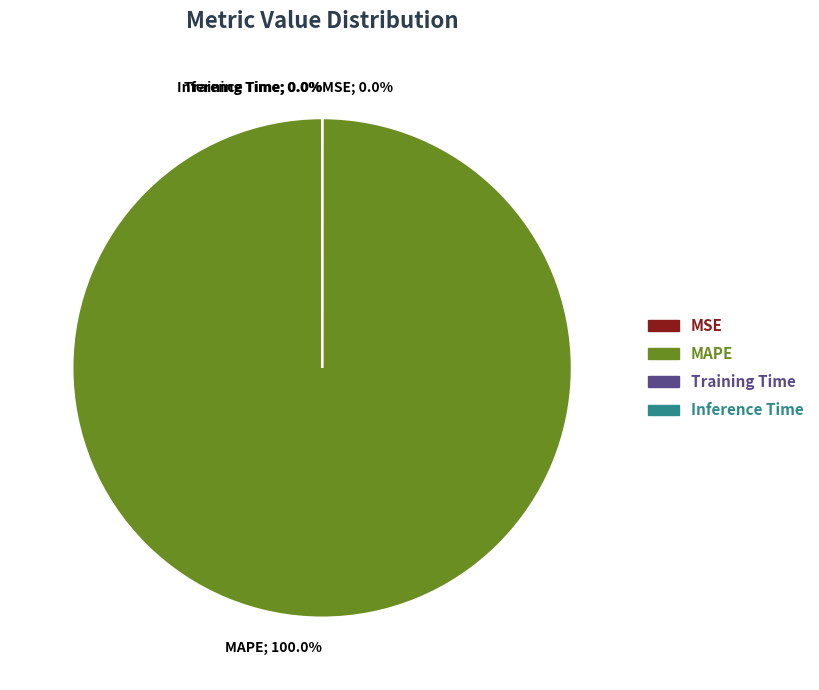

What is the largest slice in the pie chart?

MAPE